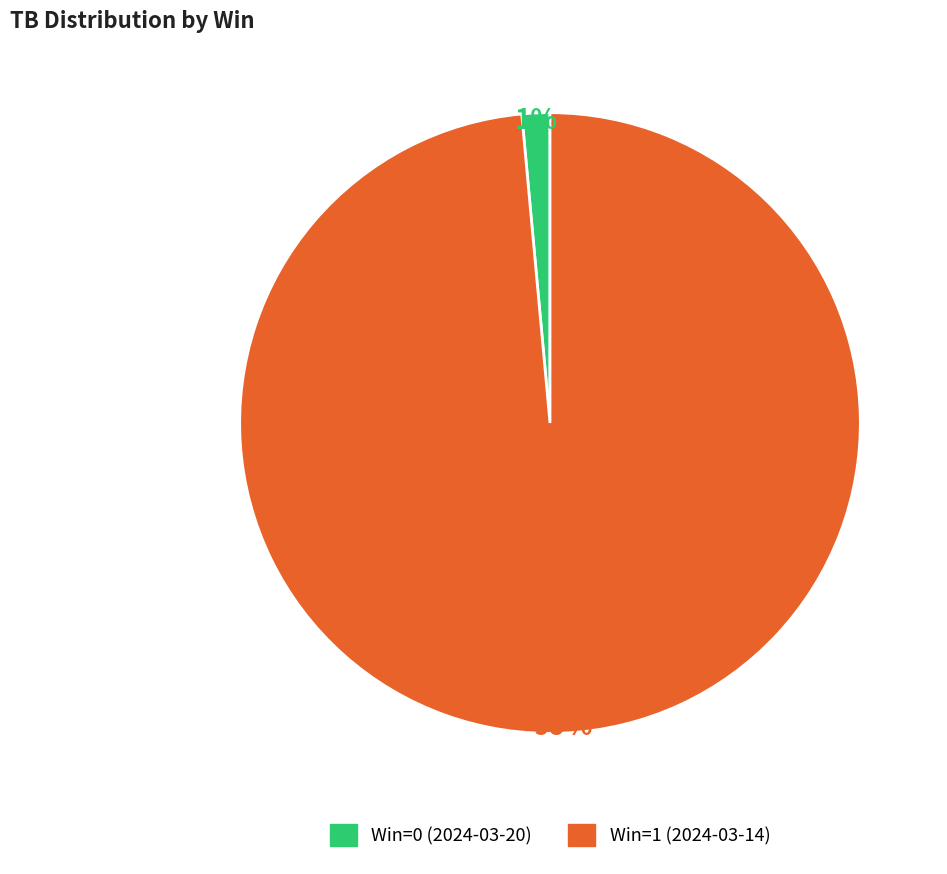

To the nearest percent, what percentage of the pie is Win=1 (2024-03-14)?

99%